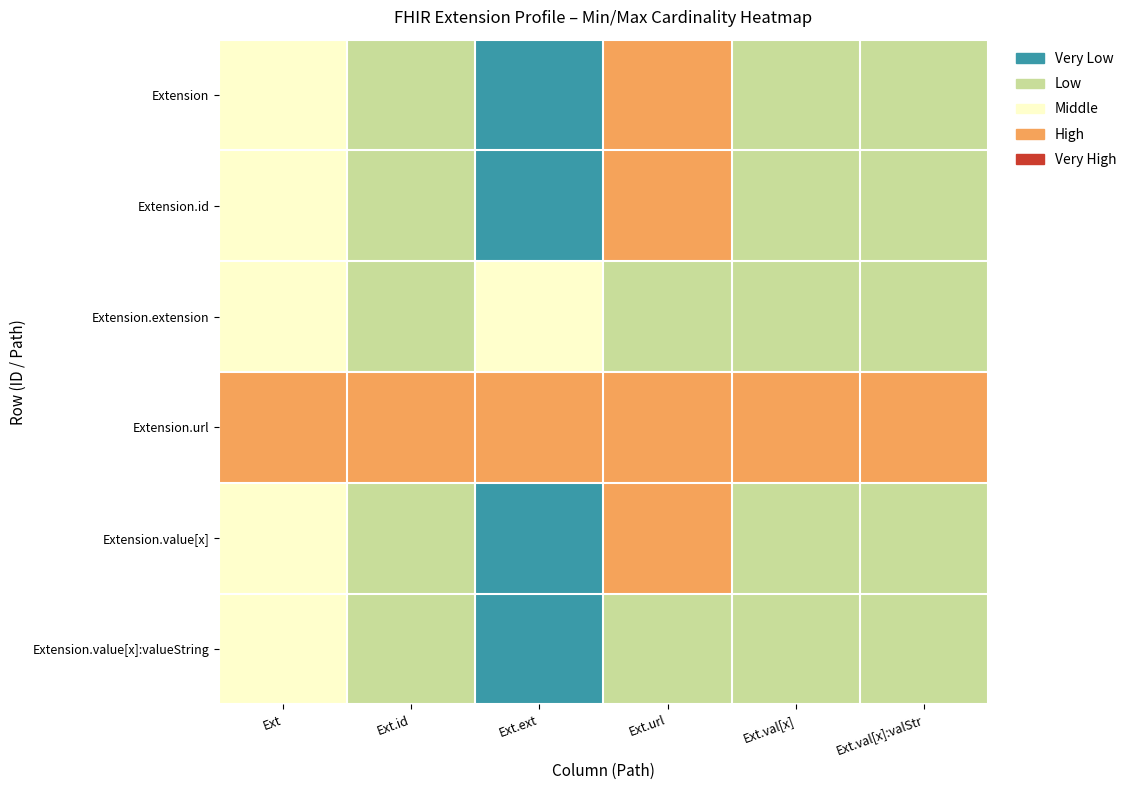

At how many categories does at least one series exceed 0?

6